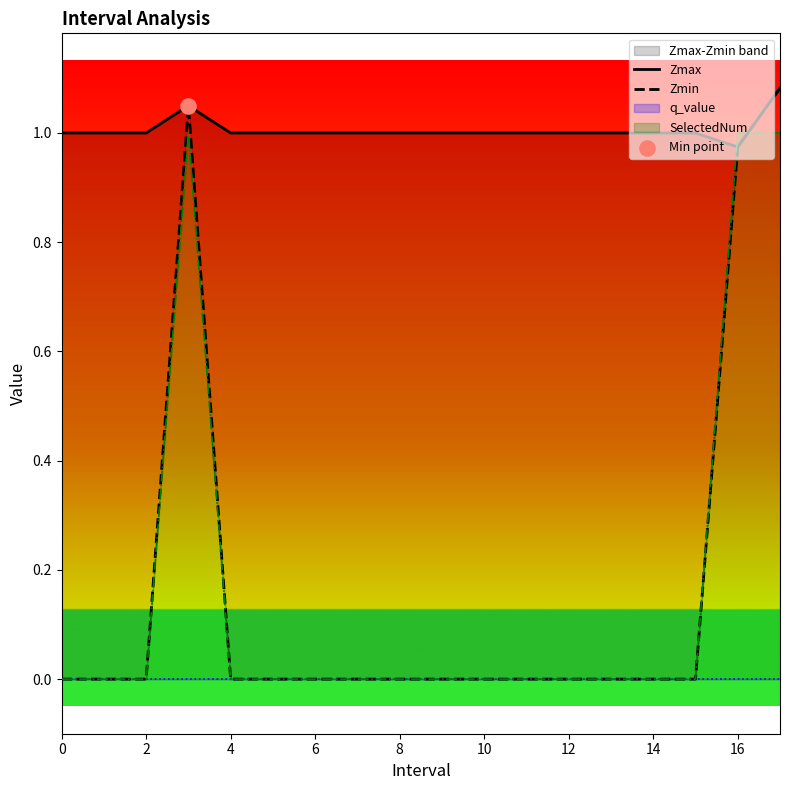

The SelectedNum series shows -1 at 12. True or false?

False